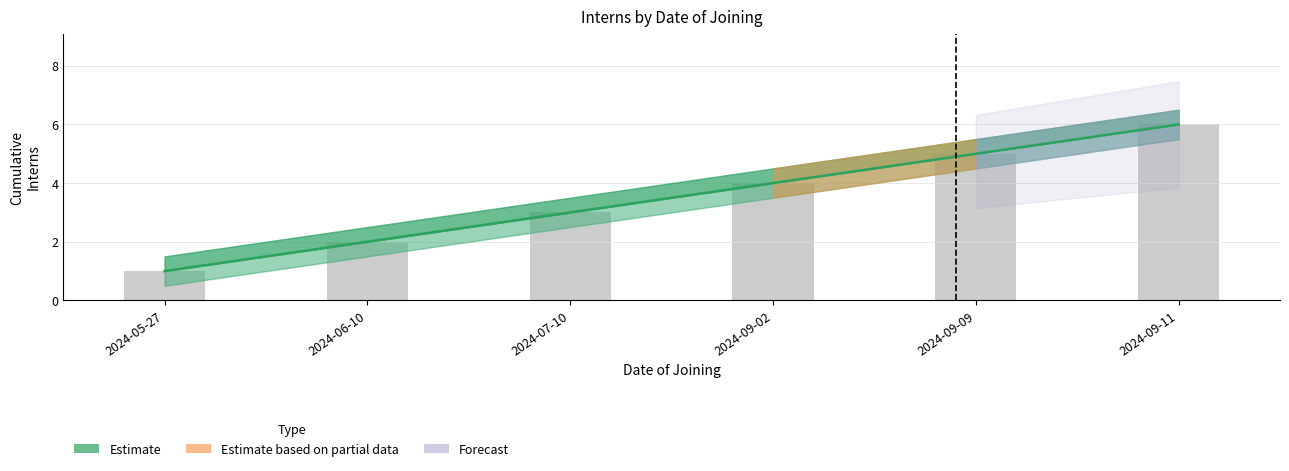

Which label corresponds to the smallest value in the chart?

2024-05-27